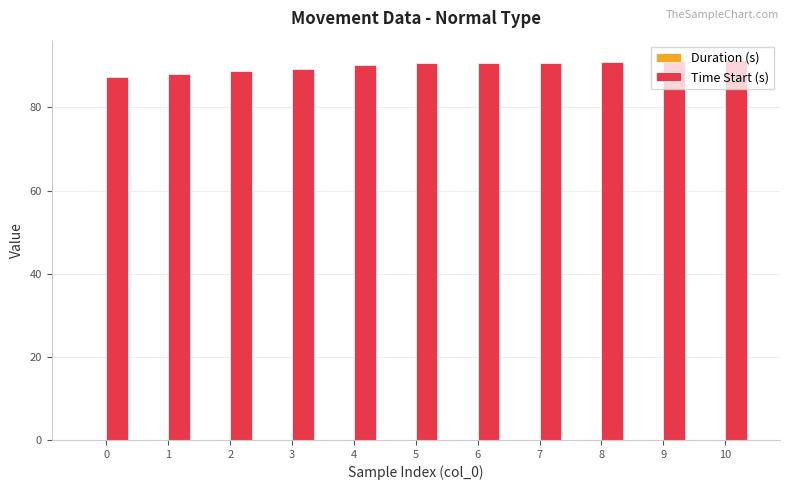

What is the highest value of the Time Start (s) series?

91.5